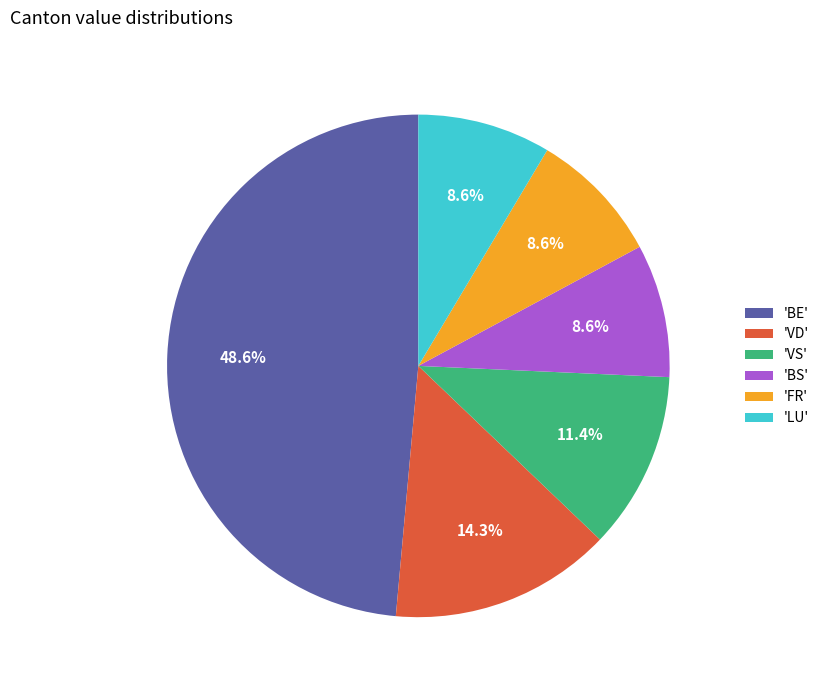

Do 'VS' and 'BS' together represent more than half of the pie?

No